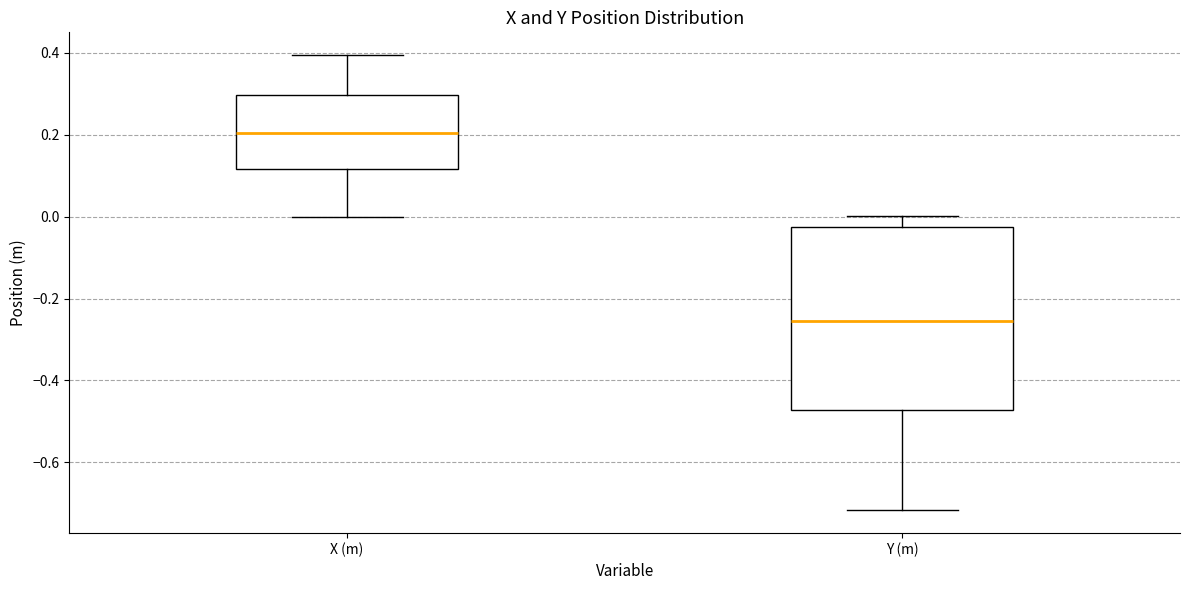

Which box's median line is the lowest?

Y (m)